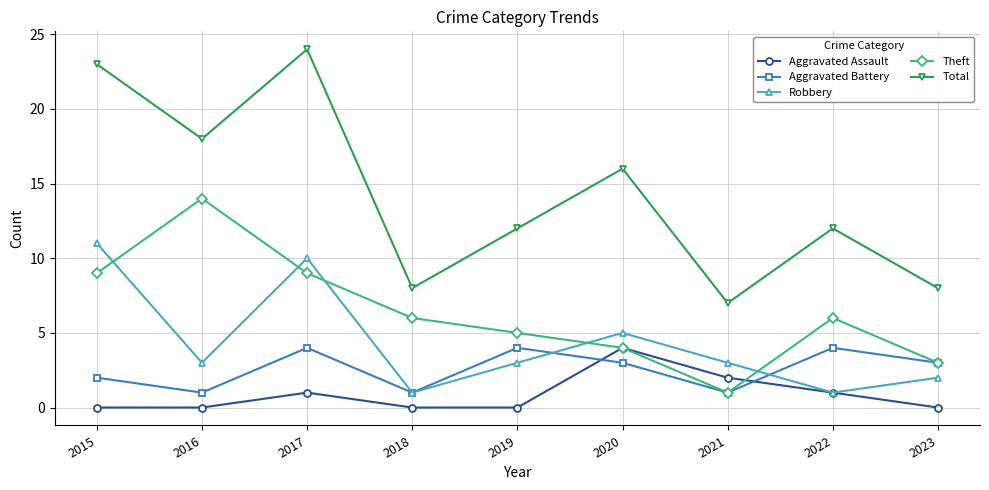

True or false: Aggravated Battery and Aggravated Assault intersect in this chart.

True